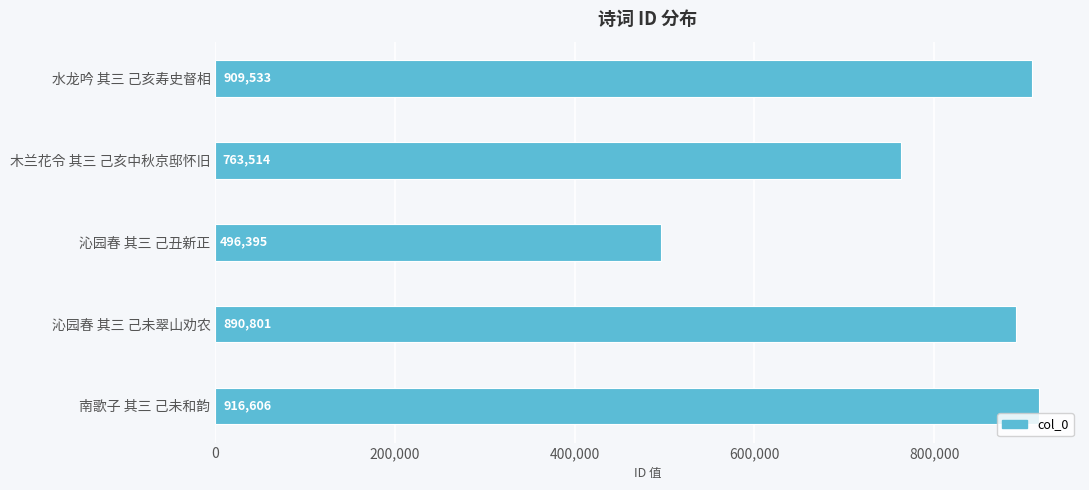

List the labels in order of value, smallest first.

沁园春 其三 己丑新正, 木兰花令 其三 己亥中秋京邸怀旧, 沁园春 其三 己未翠山劝农, 水龙吟 其三 己亥寿史督相, 南歌子 其三 己未和韵